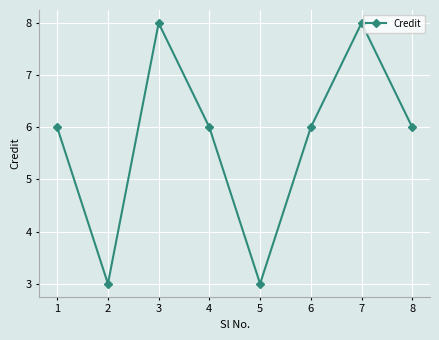

What is the change in value from 5 to 8?

+3